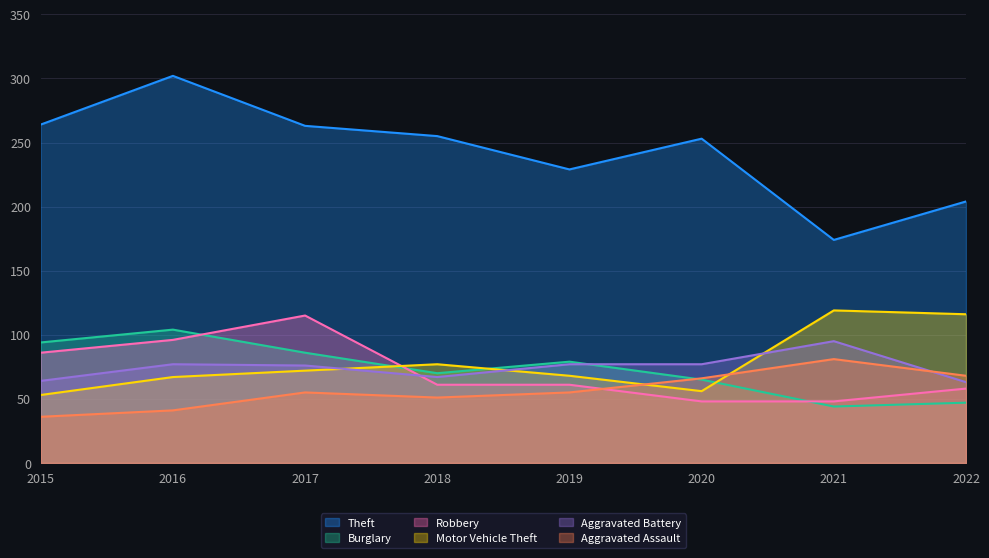

Reading left to right, transcribe all the data shown in this chart.

Theft: 264	302	263	255	229	253	174	204
Burglary: 94	104	86	70	79	65	44	47
Robbery: 86	96	115	61	61	48	48	58
Motor Vehicle Theft: 53	67	72	77	68	56	119	116
Aggravated Battery: 64	77	76	67	77	77	95	63
Aggravated Assault: 36	41	55	51	55	66	81	68